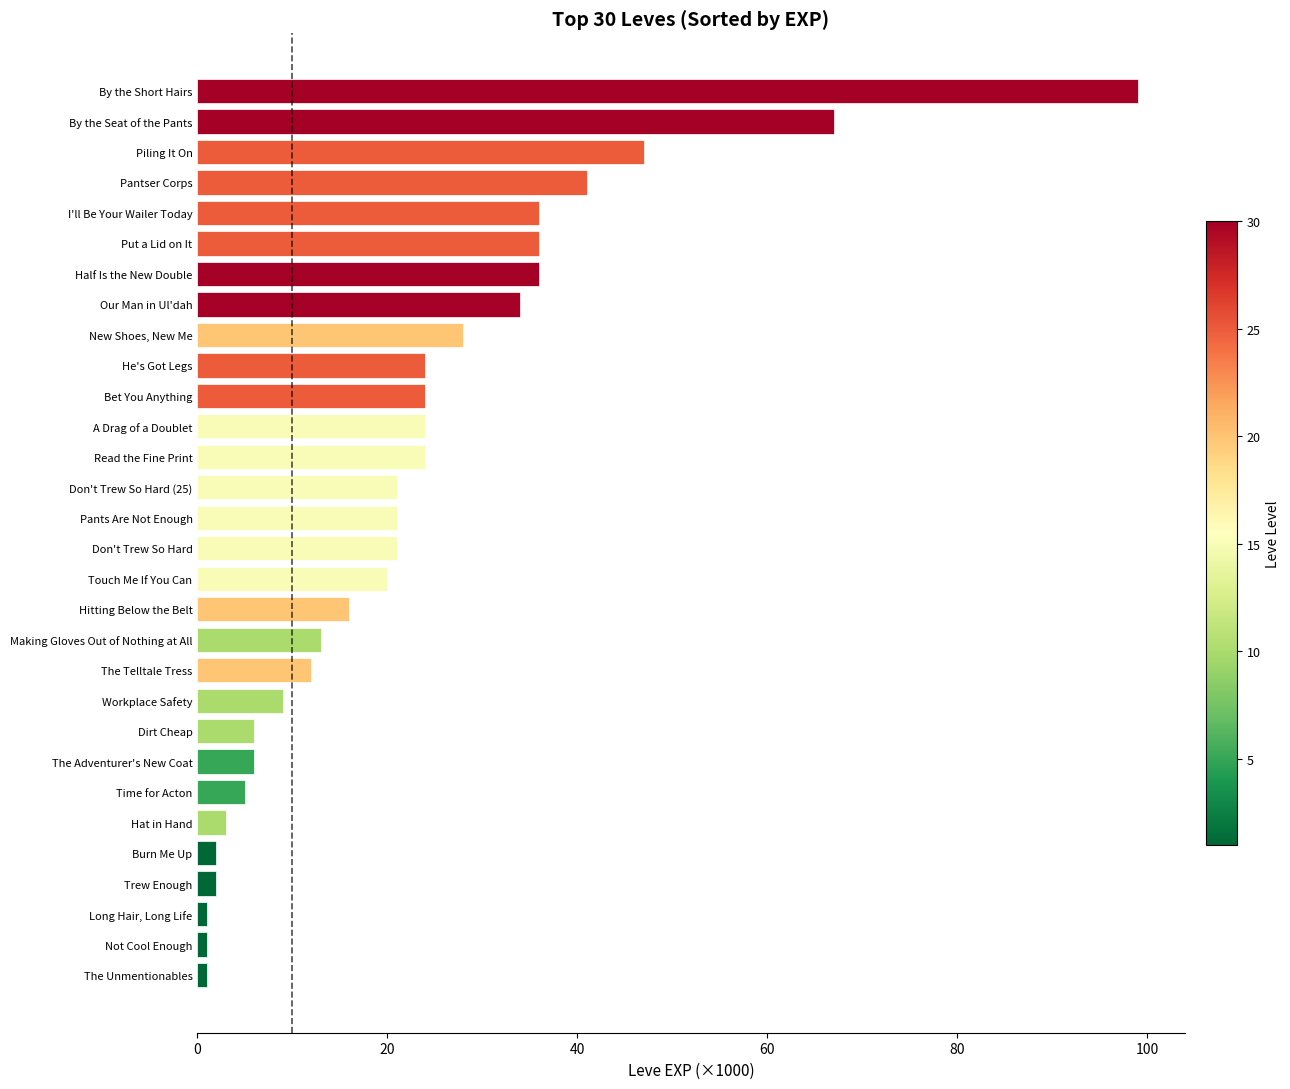

What is the average value?

23